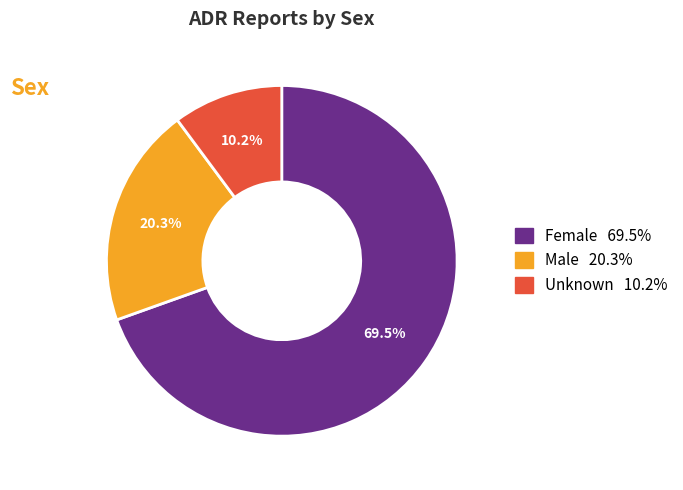

Which category has the biggest portion of the pie?

Female